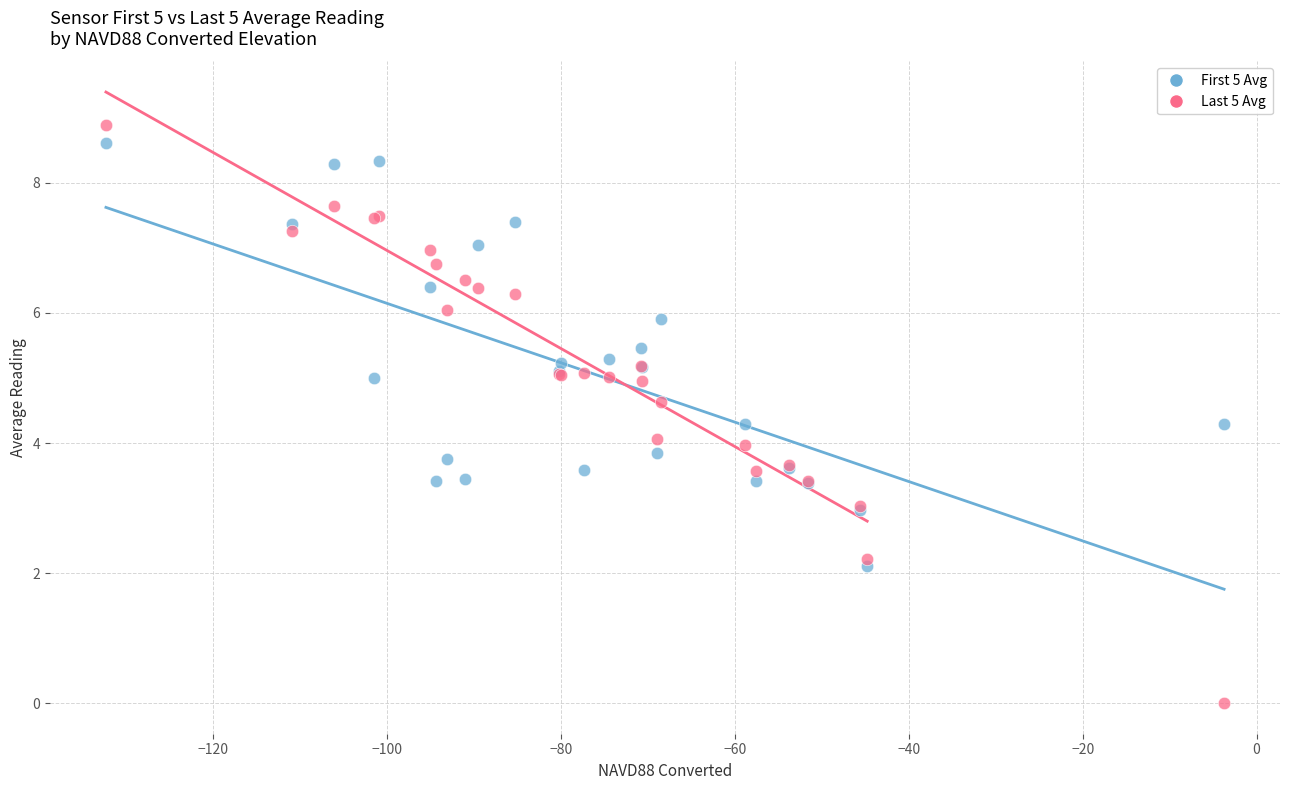

Which series has the largest Y range (max minus min)?

Last 5 Avg